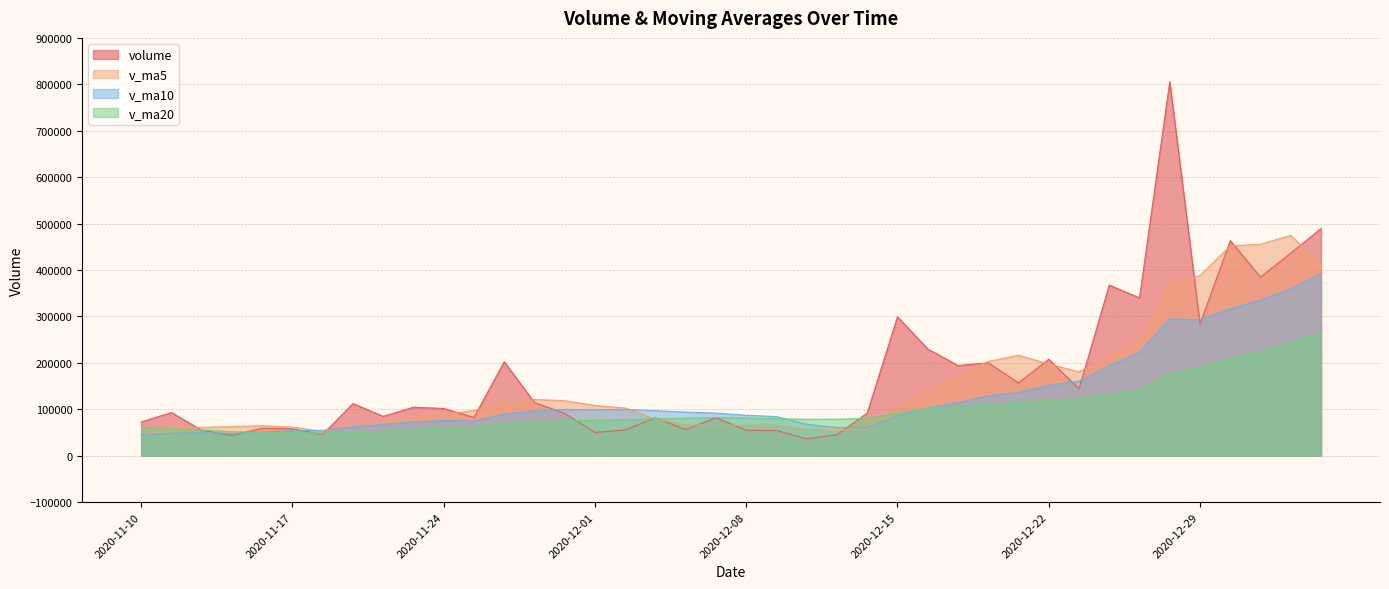

What is the difference between the maximum and minimum values in the v_ma20 series?

215871.0